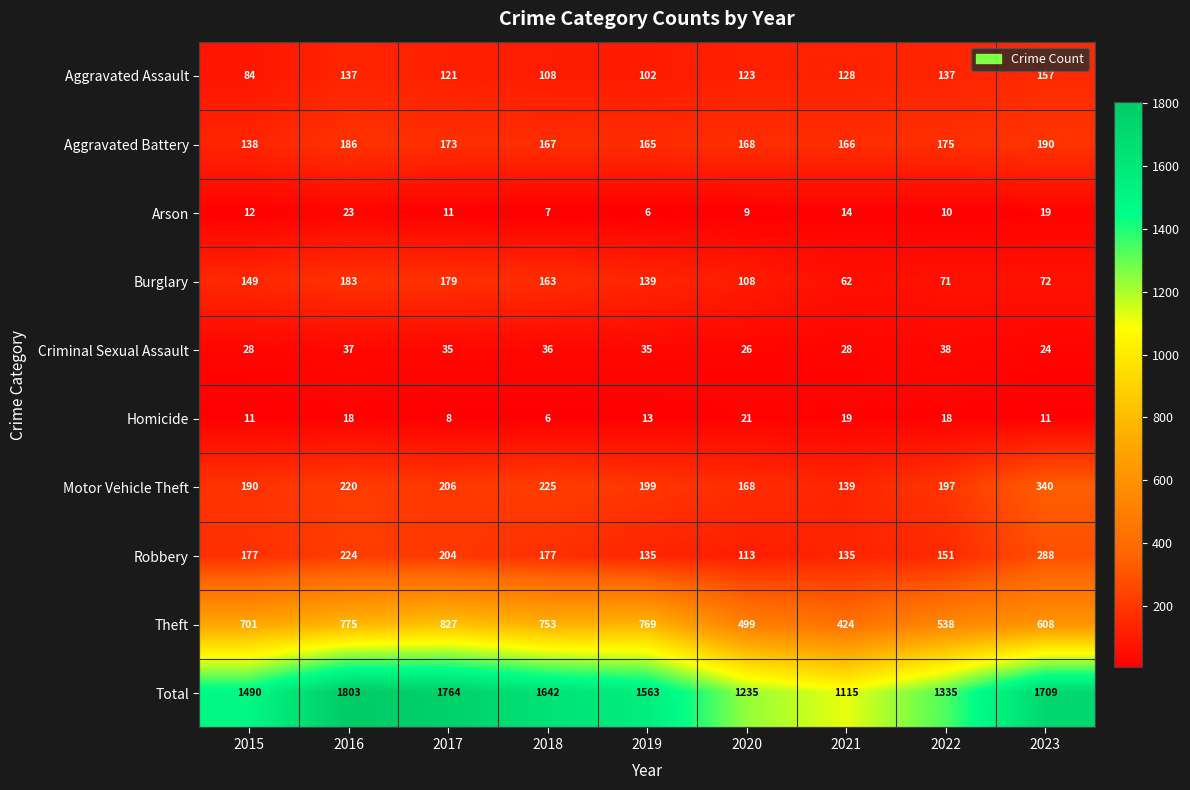

What is the difference between the second highest and second lowest values in the Robbery series?

89